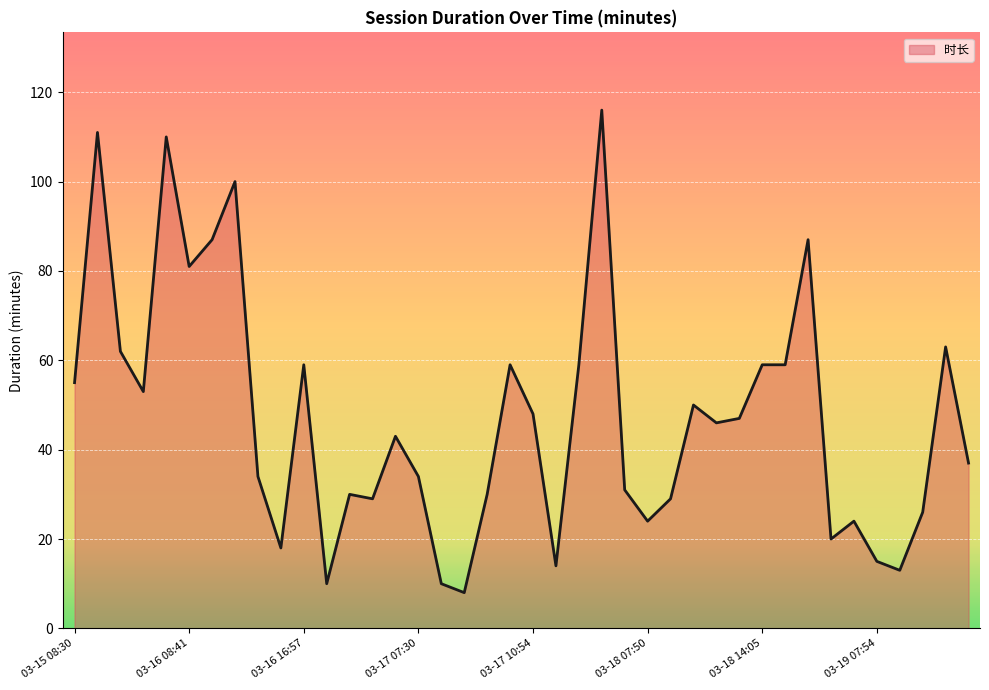

What is the difference between the maximum and minimum values?

108